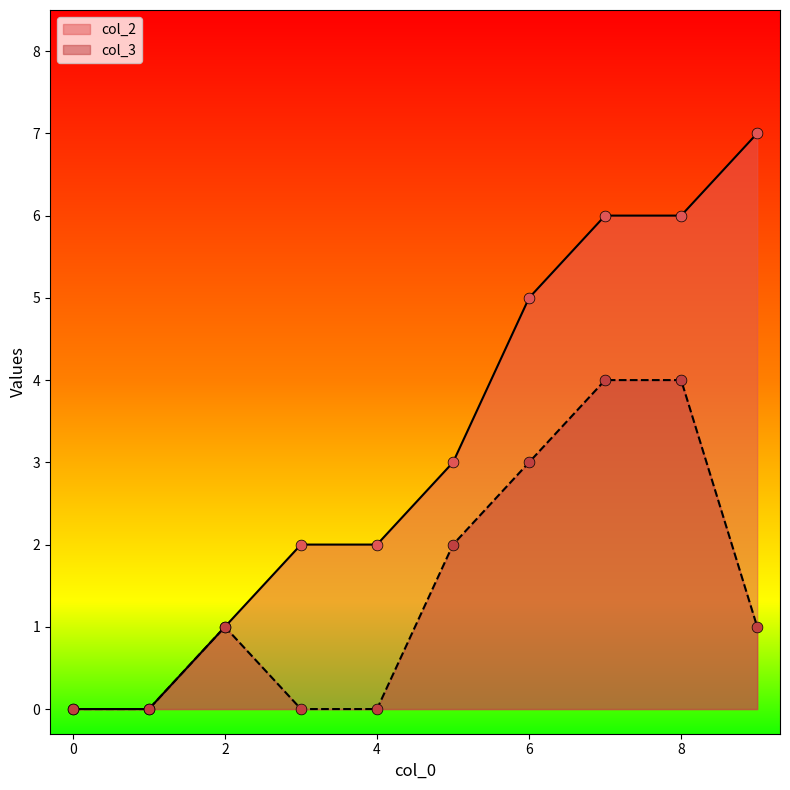

What is the total value across all series at 8?

10